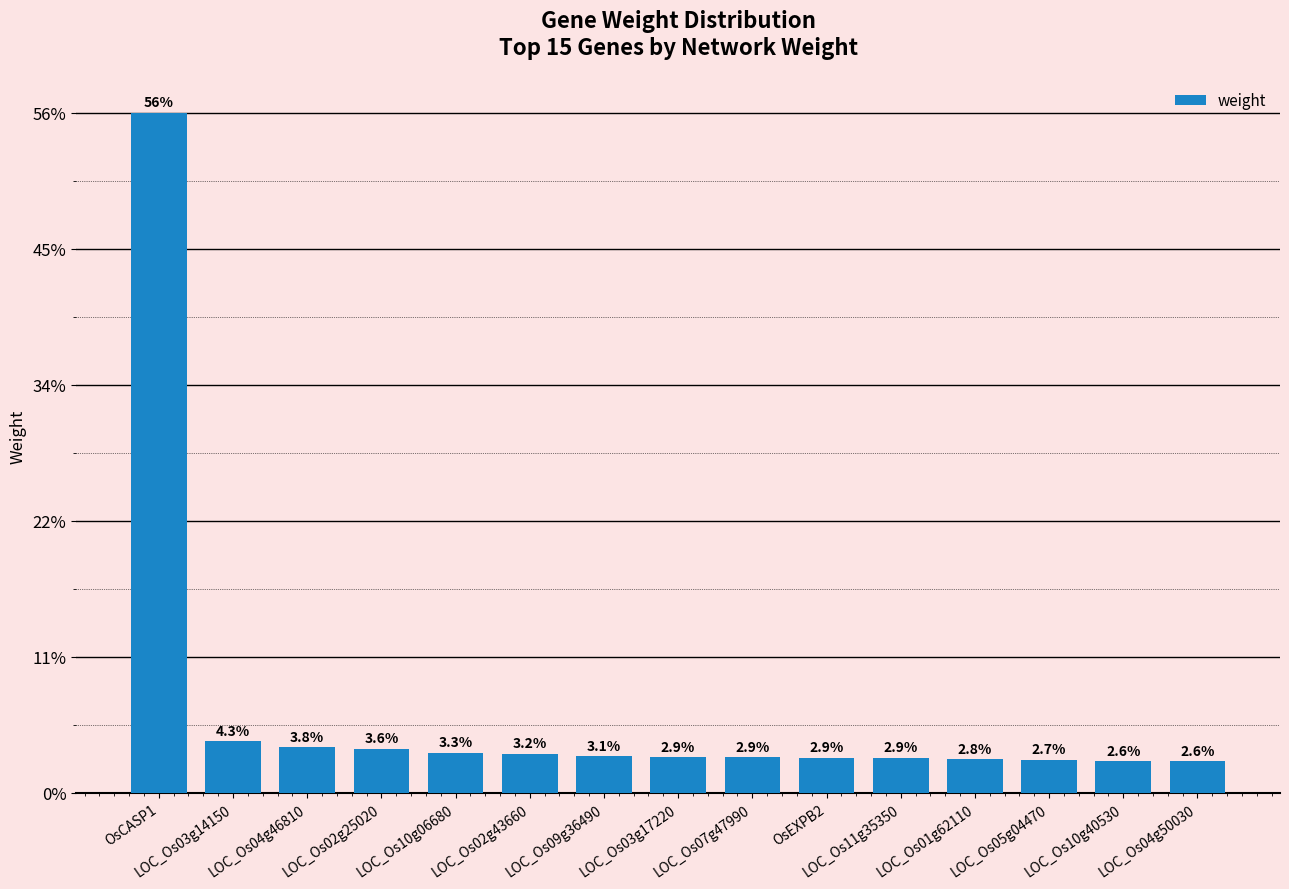

Are the bars horizontal?

No